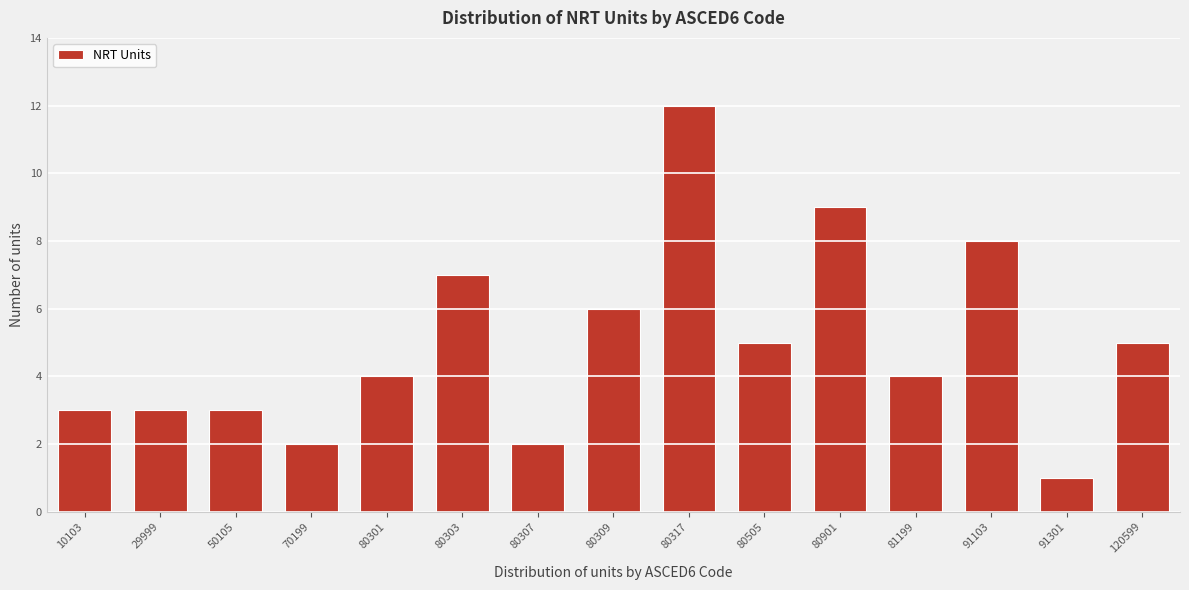

Reading left to right, extract all data points from this chart.

10103=3	29999=3	50105=3	70199=2	80301=4	80303=7	80307=2	80309=6	80317=12	80505=5	80901=9	81199=4	91103=8	91301=1	120599=5